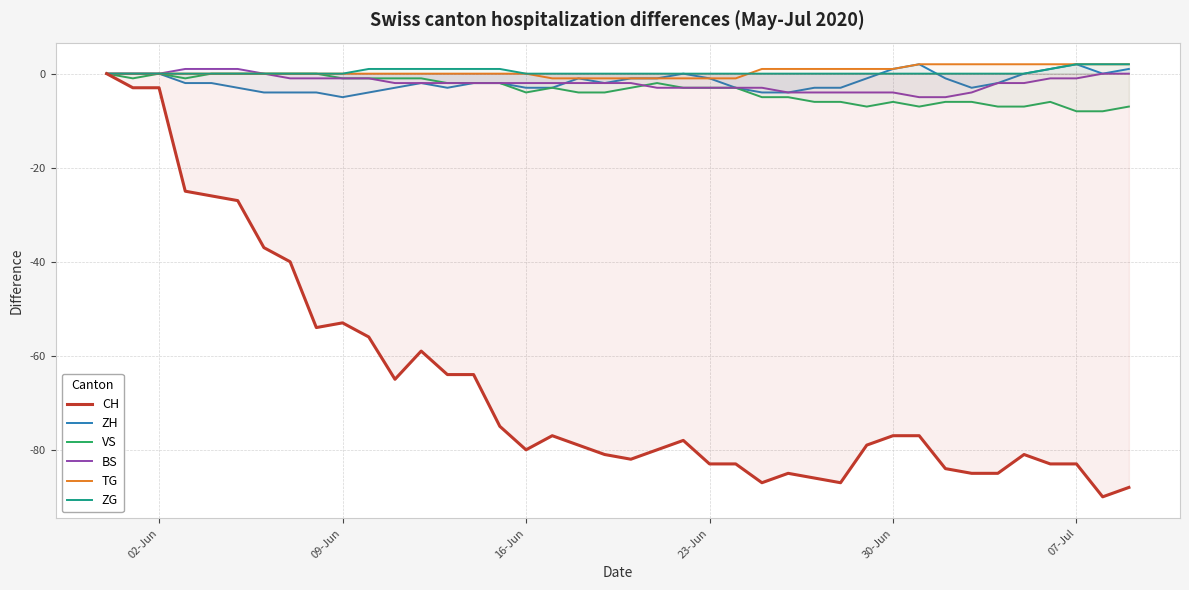

What is the lowest value of the VS series?

-8